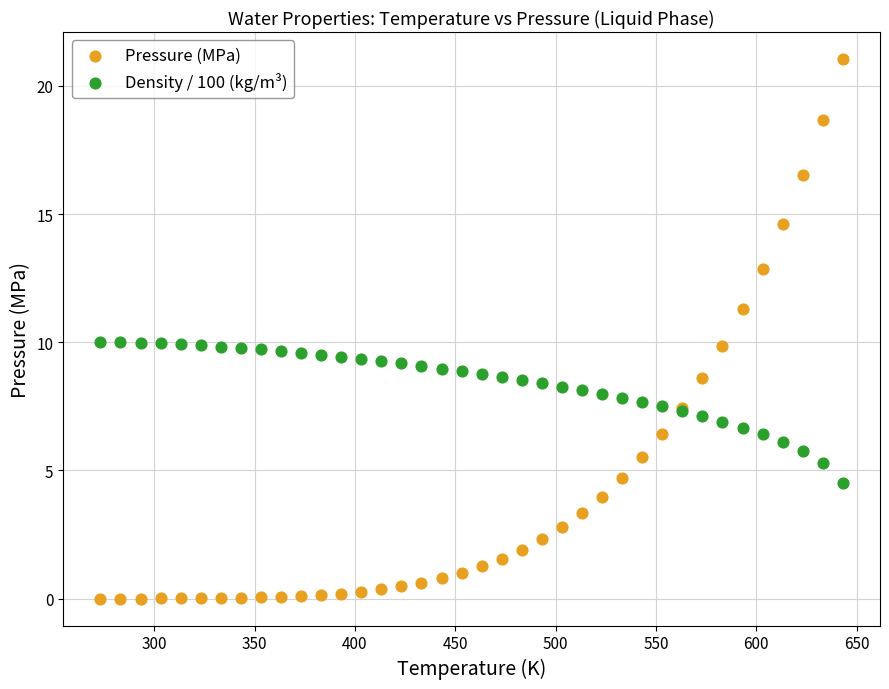

Which series has the largest Y range (max minus min)?

Pressure (MPa)